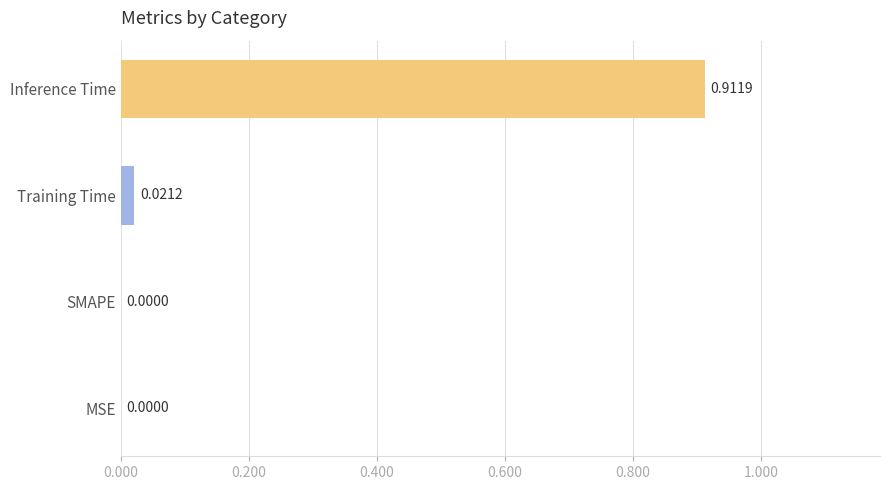

What is the change in value from MSE to Inference Time?

+0.9